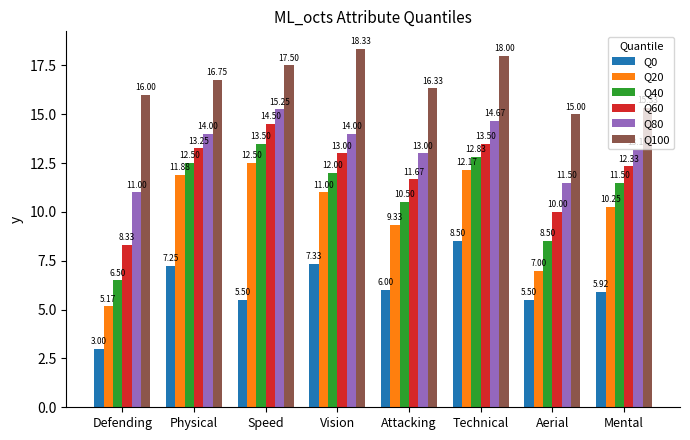

List the series in order of their peak value, lowest first.

Q0, Q20, Q40, Q60, Q80, Q100